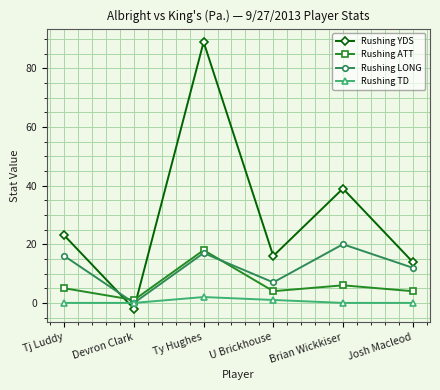

Reading left to right, extract all data points from this chart.

Rushing YDS: 23	-2	89	16	39	14
Rushing ATT: 5	1	18	4	6	4
Rushing LONG: 16	0	17	7	20	12
Rushing TD: 0	0	2	1	0	0